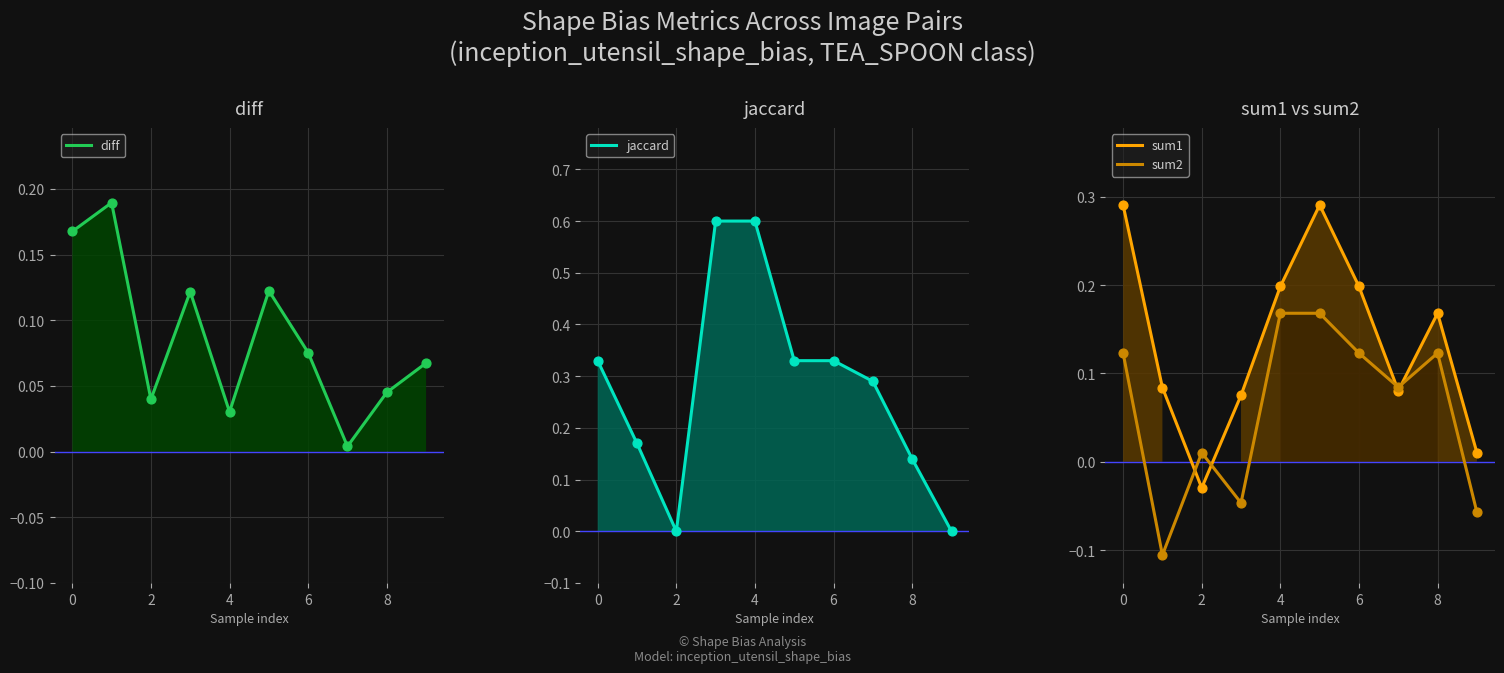

Is the value of sum2 at 4 greater than the value of jaccard at −2?

No